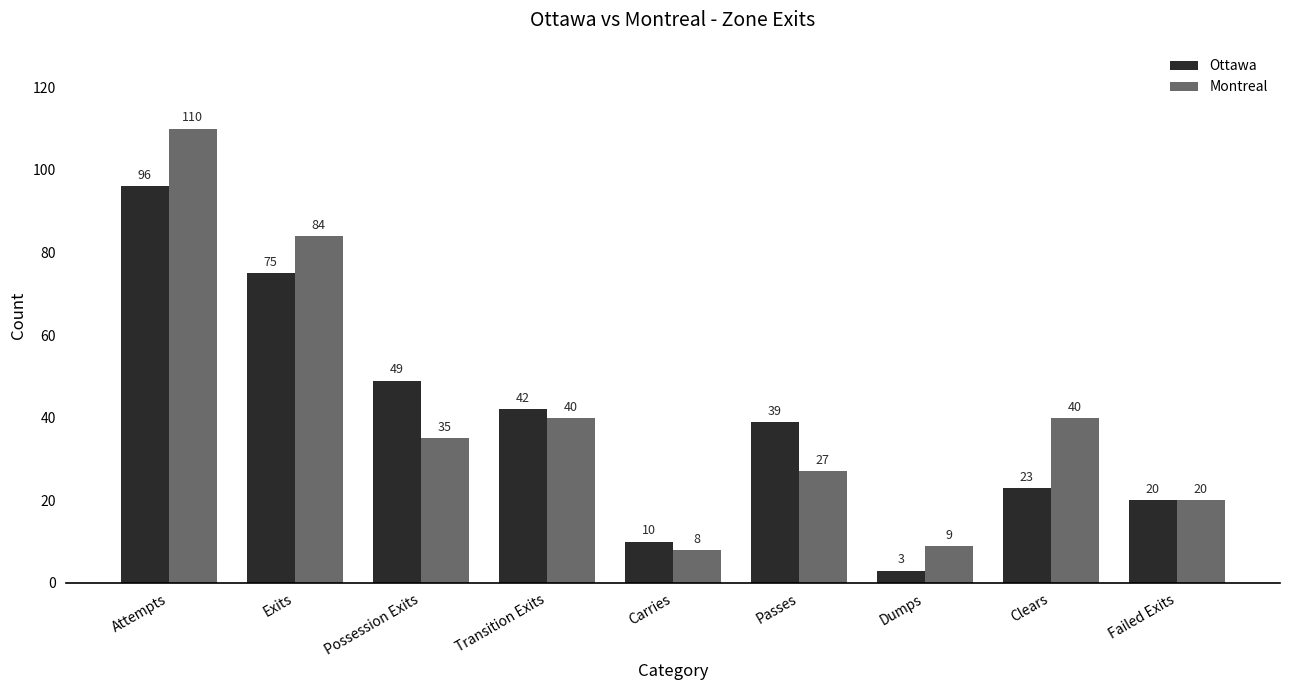

Where does the Montreal series first go above 35?

Attempts